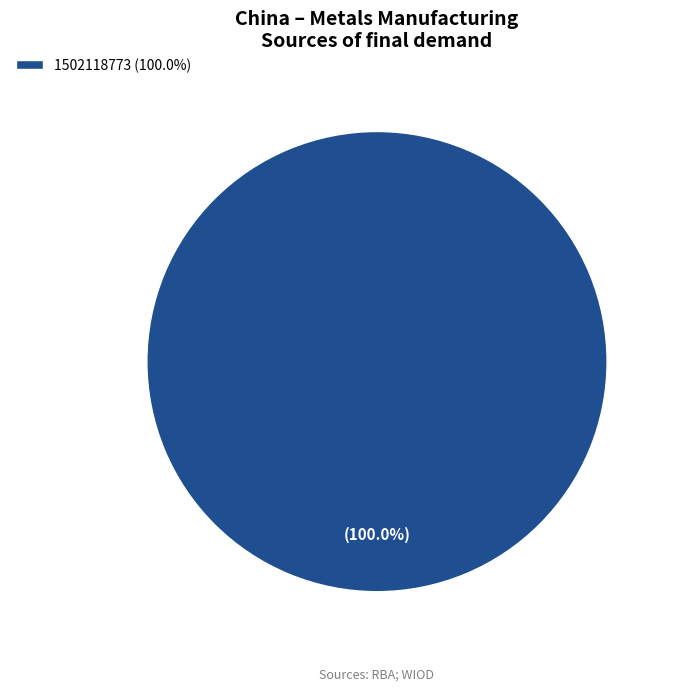

Which category accounts for the majority?

1502118773 (100.0%)